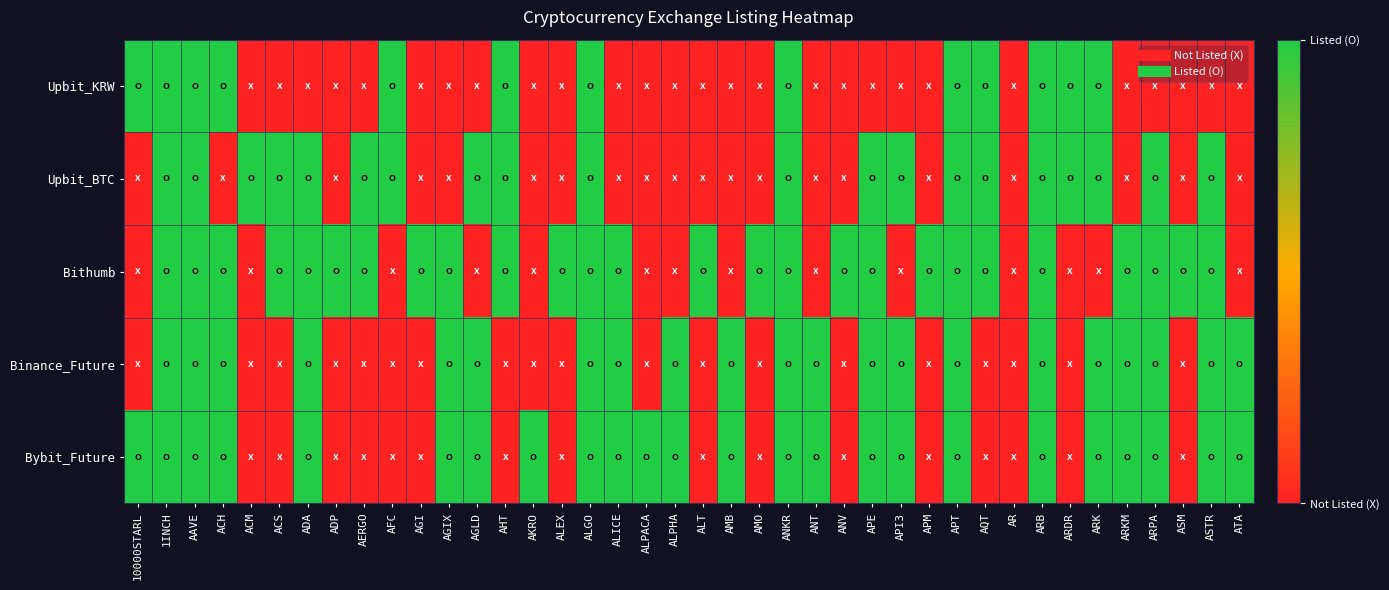

Reading left to right, transcribe all the data shown in this chart.

Upbit_KRW: 10000STARL=1	1INCH=1	AAVE=1	ACH=1	ACM=0	ACS=0	ADA=0	ADP=0	AERGO=0	AFC=1	AGI=0	AGIX=0	AGLD=0	AHT=1	AKRO=0	ALEX=0	ALGO=1	ALICE=0	ALPACA=0	ALPHA=0	ALT=0	AMB=0	AMO=0	ANKR=1	ANT=0	ANV=0	APE=0	API3=0	APM=0	APT=1	AQT=1	AR=0	ARB=1	ARDR=1	ARK=1	ARKM=0	ARPA=0	ASM=0	ASTR=0	ATA=0
Upbit_BTC: 10000STARL=0	1INCH=1	AAVE=1	ACH=0	ACM=1	ACS=1	ADA=1	ADP=0	AERGO=1	AFC=1	AGI=0	AGIX=0	AGLD=1	AHT=1	AKRO=0	ALEX=0	ALGO=1	ALICE=0	ALPACA=0	ALPHA=0	ALT=0	AMB=0	AMO=0	ANKR=1	ANT=0	ANV=0	APE=1	API3=1	APM=0	APT=1	AQT=1	AR=0	ARB=1	ARDR=1	ARK=1	ARKM=0	ARPA=1	ASM=0	ASTR=1	ATA=0
Bithumb: 10000STARL=0	1INCH=1	AAVE=1	ACH=1	ACM=0	ACS=1	ADA=1	ADP=1	AERGO=1	AFC=0	AGI=1	AGIX=1	AGLD=0	AHT=1	AKRO=0	ALEX=1	ALGO=1	ALICE=1	ALPACA=0	ALPHA=0	ALT=1	AMB=0	AMO=1	ANKR=1	ANT=0	ANV=1	APE=1	API3=0	APM=1	APT=1	AQT=1	AR=0	ARB=1	ARDR=0	ARK=0	ARKM=1	ARPA=1	ASM=1	ASTR=1	ATA=0
Binance_Future: 10000STARL=0	1INCH=1	AAVE=1	ACH=1	ACM=0	ACS=0	ADA=1	ADP=0	AERGO=0	AFC=0	AGI=0	AGIX=1	AGLD=1	AHT=0	AKRO=0	ALEX=0	ALGO=1	ALICE=1	ALPACA=0	ALPHA=1	ALT=0	AMB=1	AMO=0	ANKR=1	ANT=1	ANV=0	APE=1	API3=1	APM=0	APT=1	AQT=0	AR=0	ARB=1	ARDR=0	ARK=1	ARKM=1	ARPA=1	ASM=0	ASTR=1	ATA=1
Bybit_Future: 10000STARL=1	1INCH=1	AAVE=1	ACH=1	ACM=0	ACS=0	ADA=1	ADP=0	AERGO=0	AFC=0	AGI=0	AGIX=1	AGLD=1	AHT=0	AKRO=1	ALEX=0	ALGO=1	ALICE=1	ALPACA=1	ALPHA=1	ALT=0	AMB=1	AMO=0	ANKR=1	ANT=1	ANV=0	APE=1	API3=1	APM=0	APT=1	AQT=0	AR=0	ARB=1	ARDR=0	ARK=1	ARKM=1	ARPA=1	ASM=0	ASTR=1	ATA=1